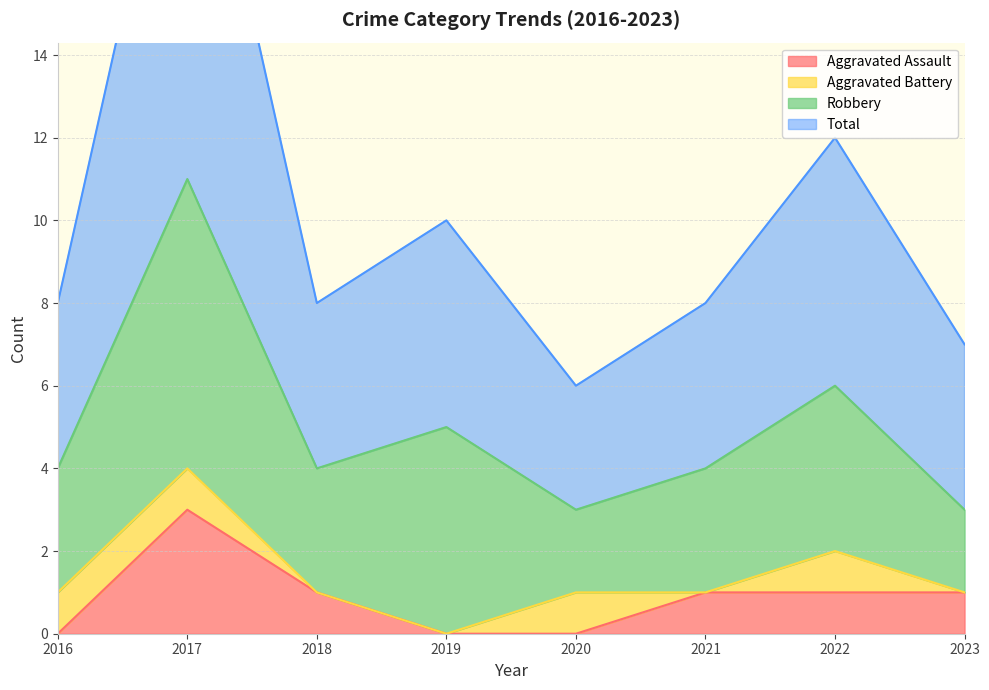

True or false: Aggravated Assault has a value of 1 at 2018.

True